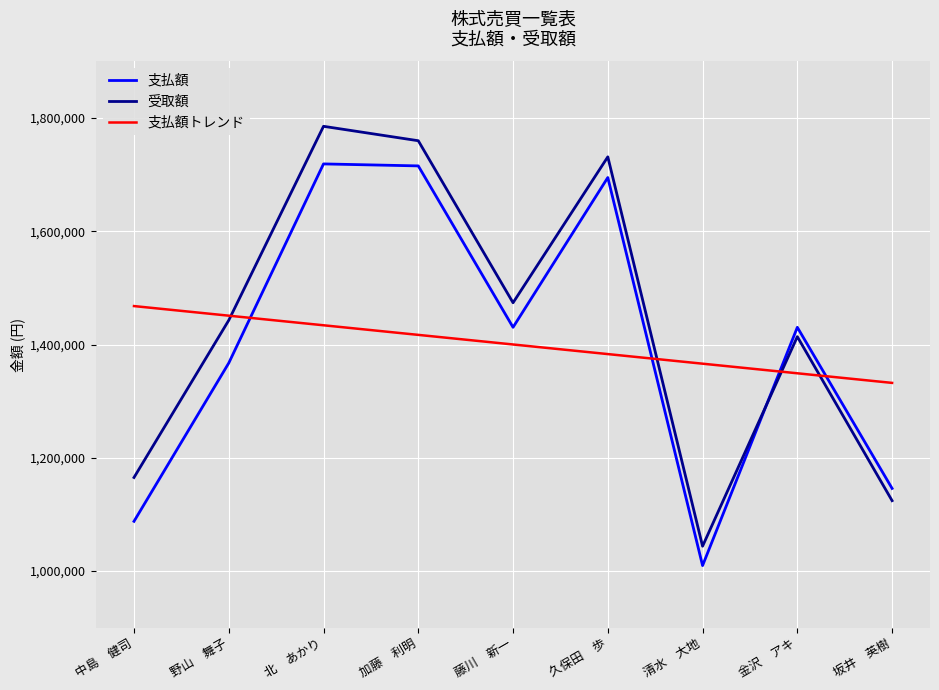

What is the sum of all 支払額 values?

12602147.0